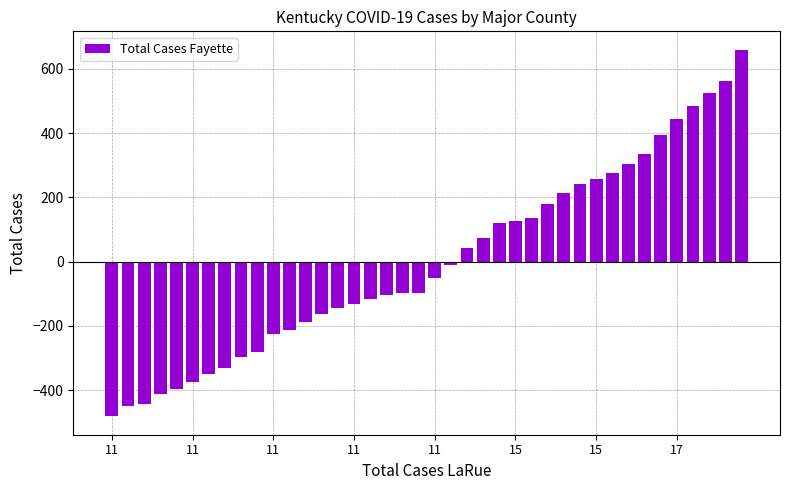

What is the difference between the maximum and minimum values?

1142.0